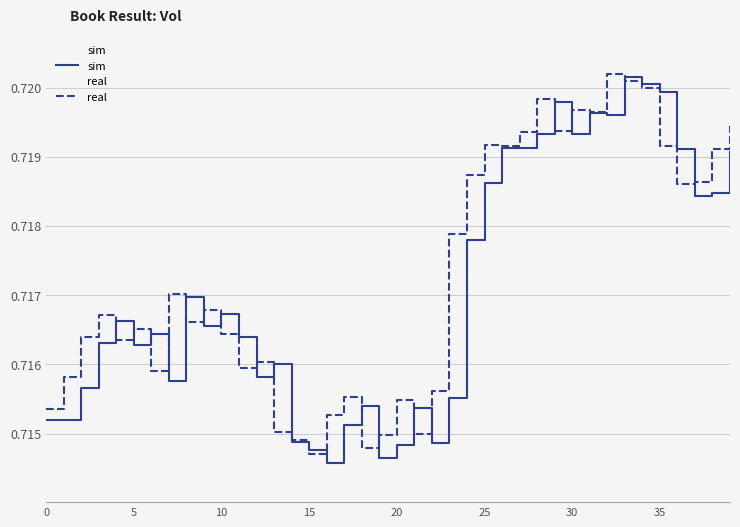

After their last crossing, which series has the higher values: sim or real?

real